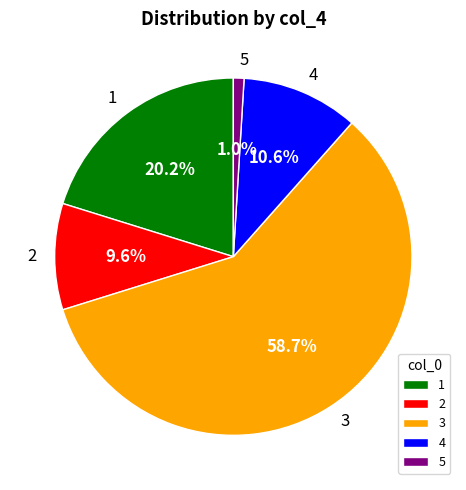

What is the largest slice in the pie chart?

3